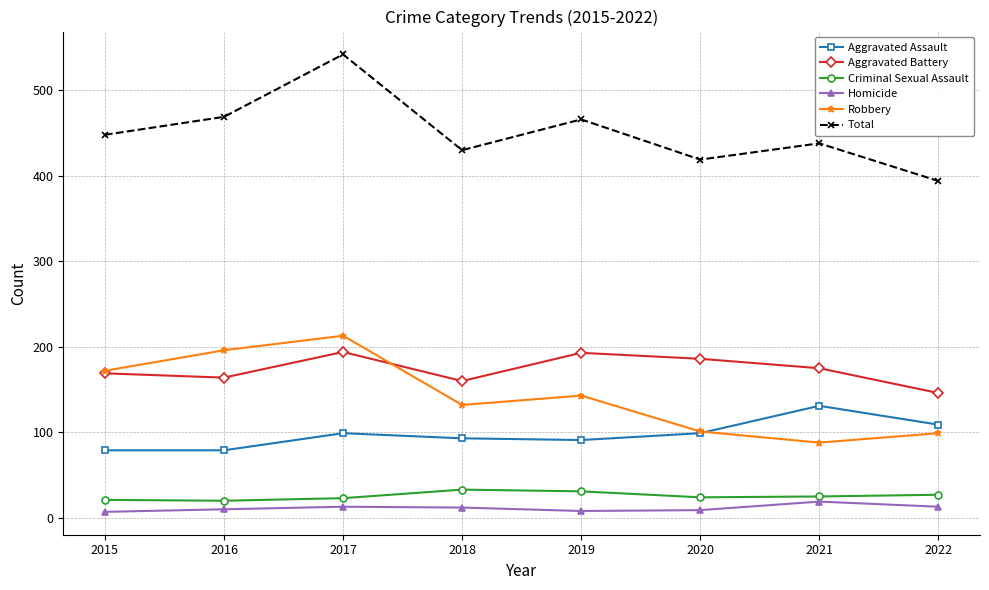

What is the value of the Total point at the 8th from the left?

394